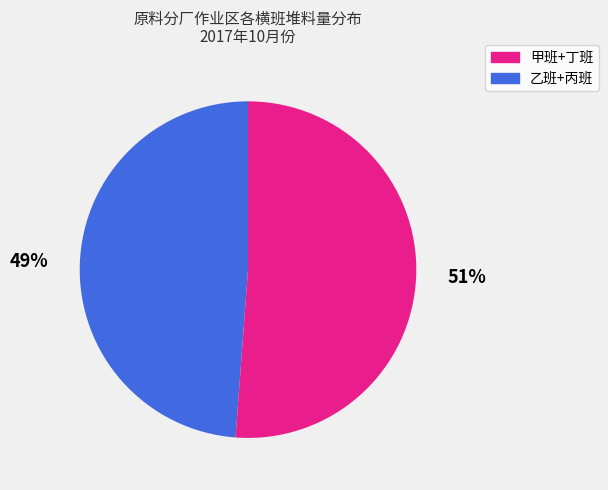

Is there any slice that represents more than half of the pie?

Yes